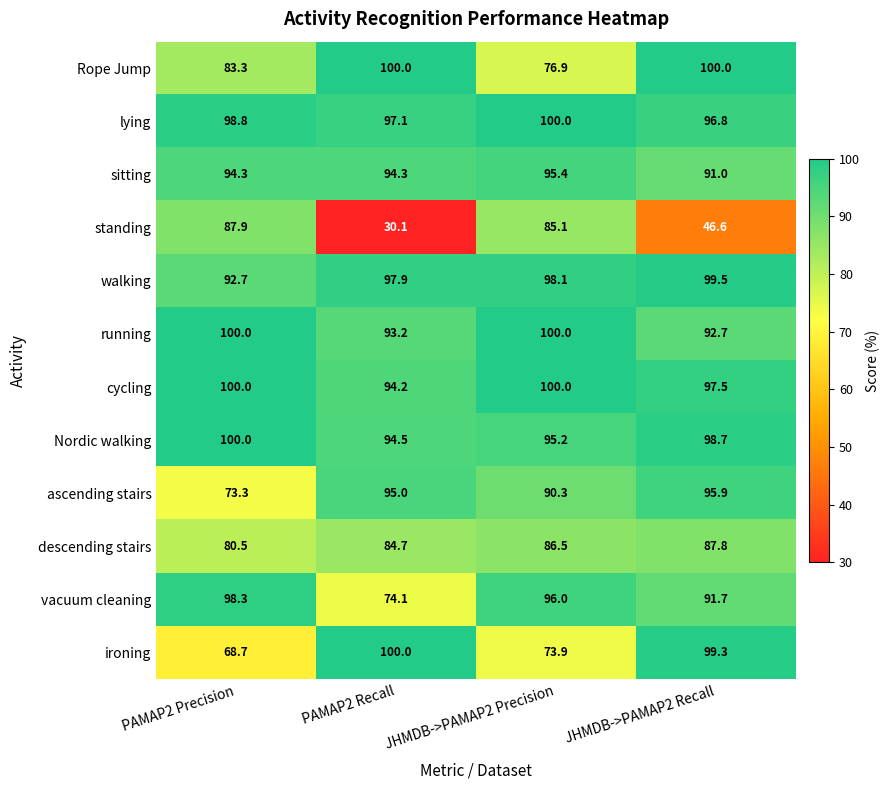

Which series has the widest spread of values?

standing